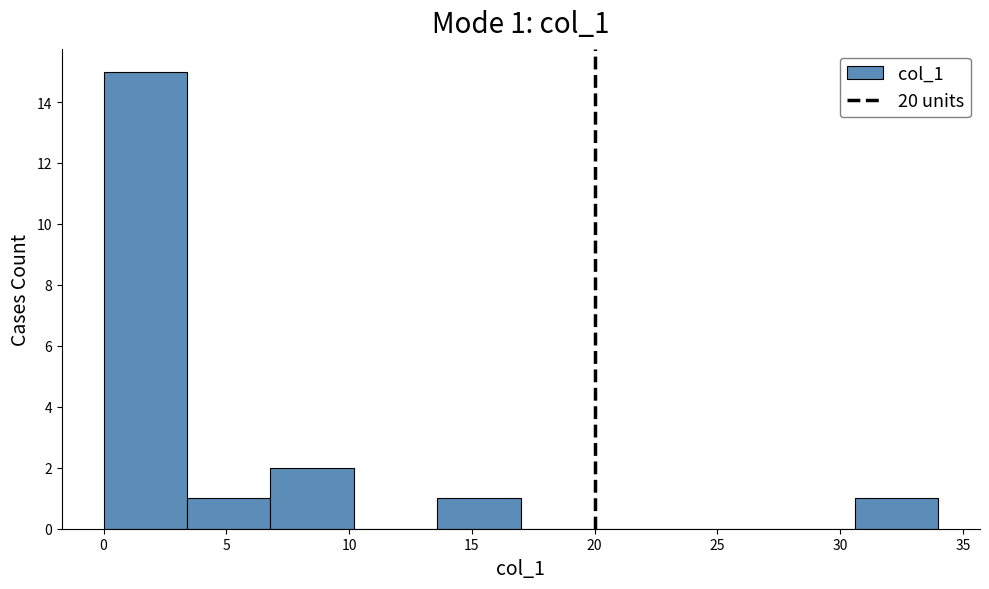

Which range on the x-axis has the tallest bar?

0.0 to 3.4